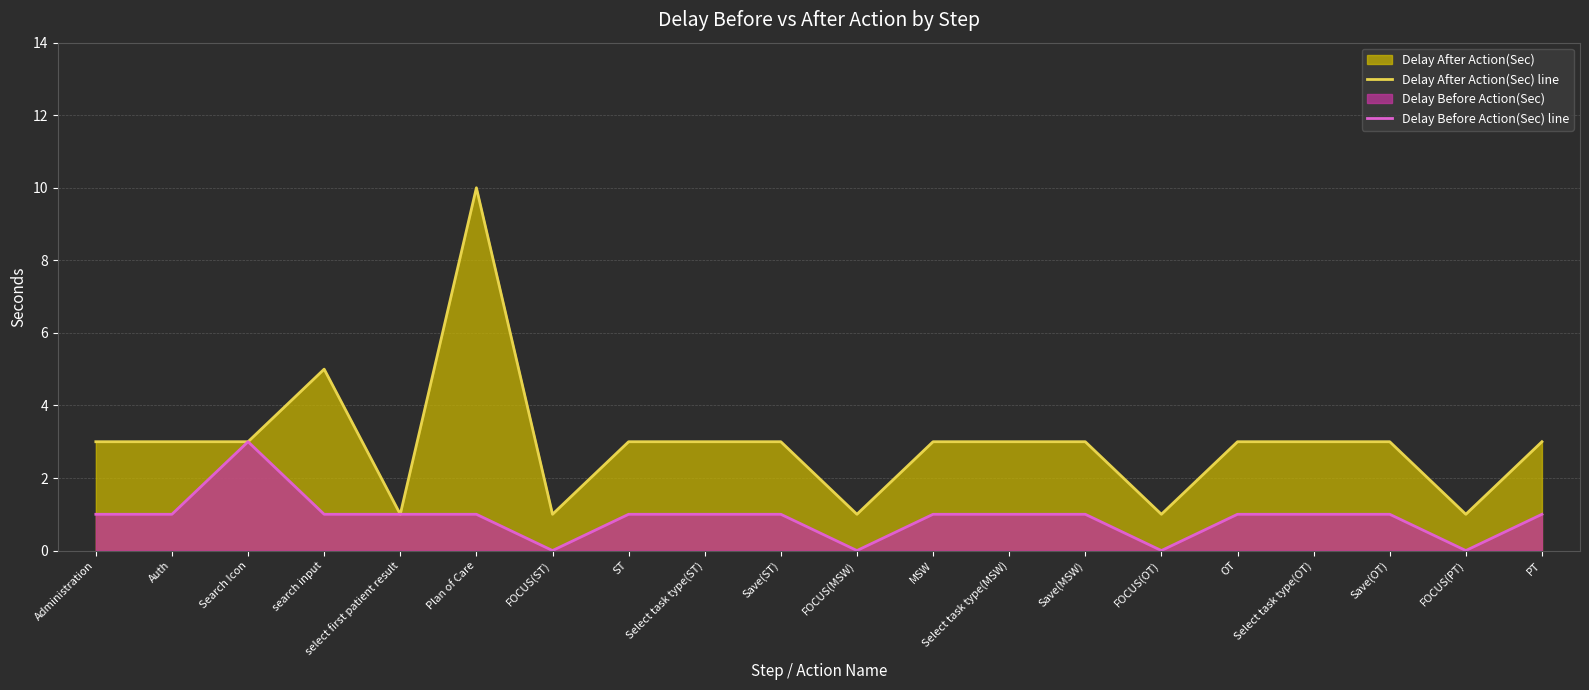

True or false: Delay Before Action(Sec) line has a value of 1 at Select task type(ST).

True